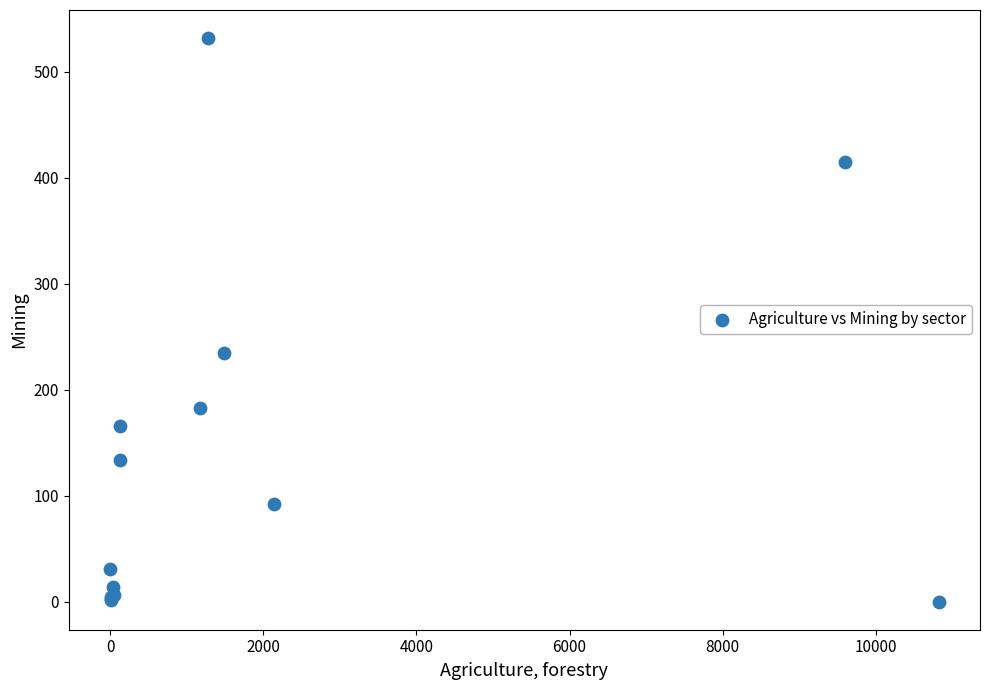

What Y value in the scatter plot is closest to 265?

234.5